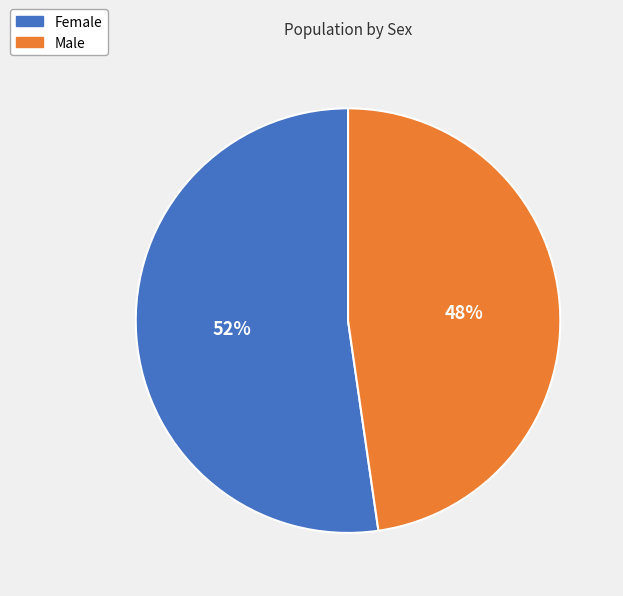

Count the number of slices in the pie.

2